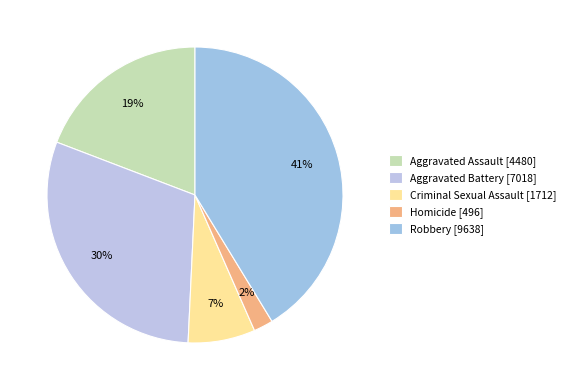

Which slice is the smallest?

Homicide